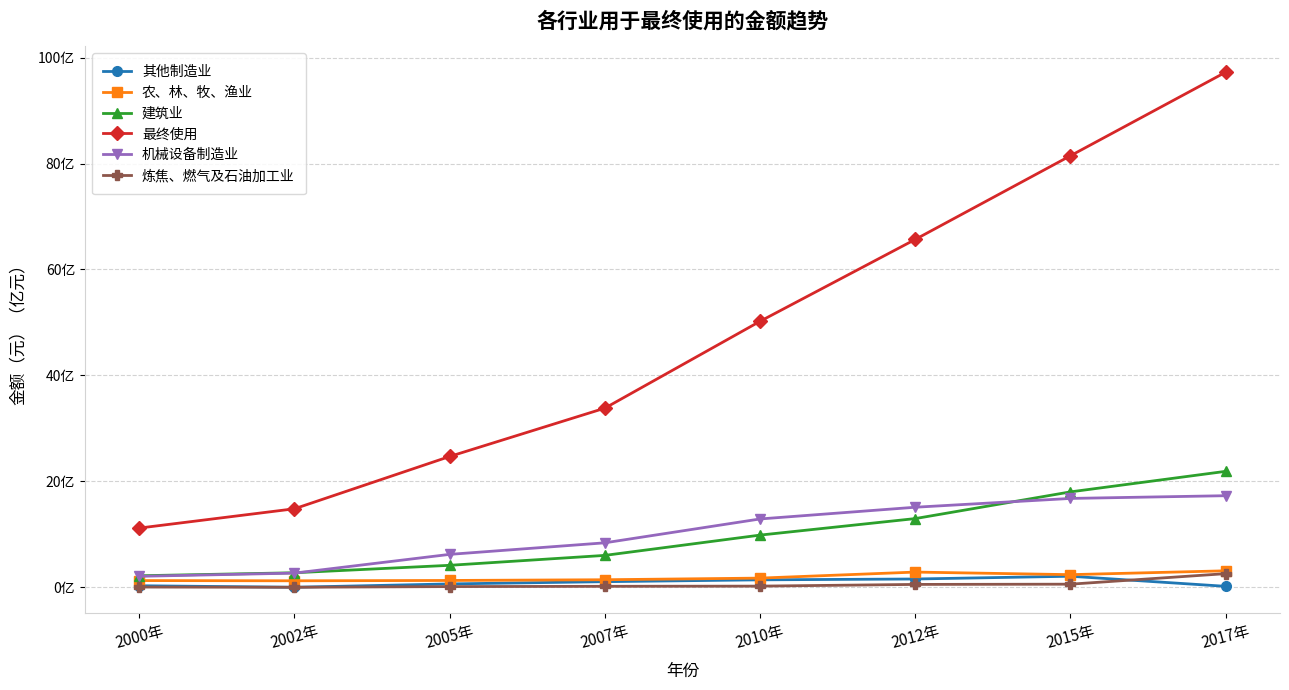

What is the label of the 2nd point from the left?

2002年